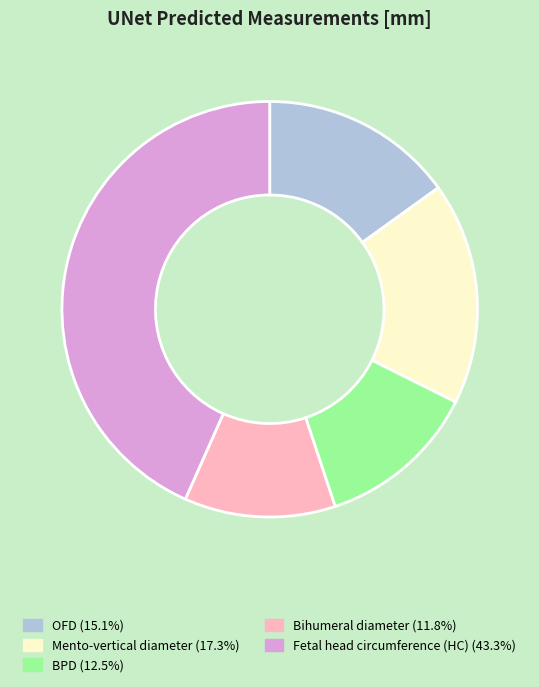

The BPD slice represents 13% of the pie. True or false?

True